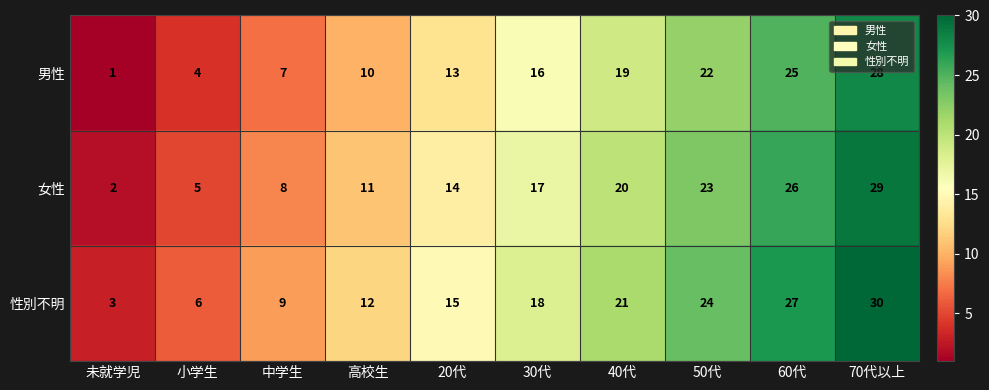

Which category has the highest value in the 性別不明 series?

70代以上